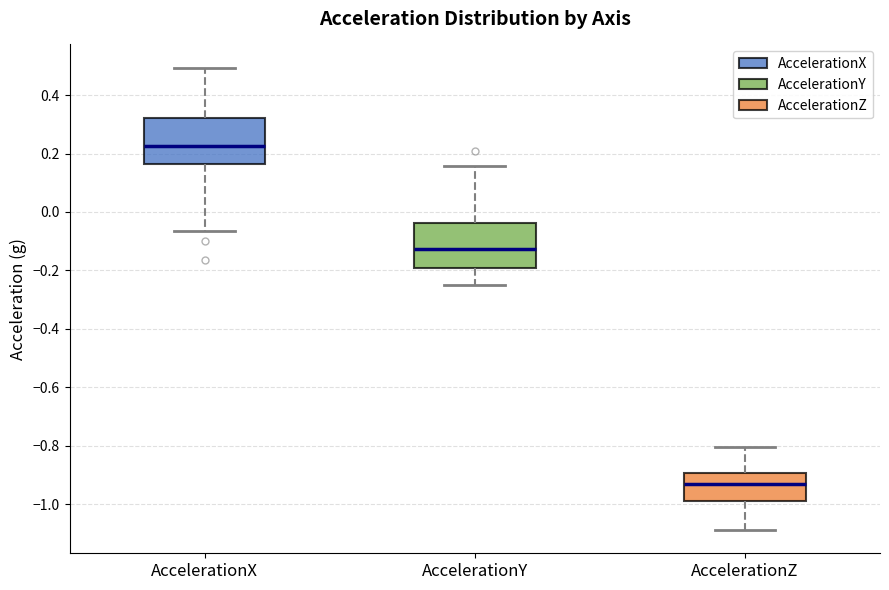

Which box's median line is the lowest?

AccelerationZ